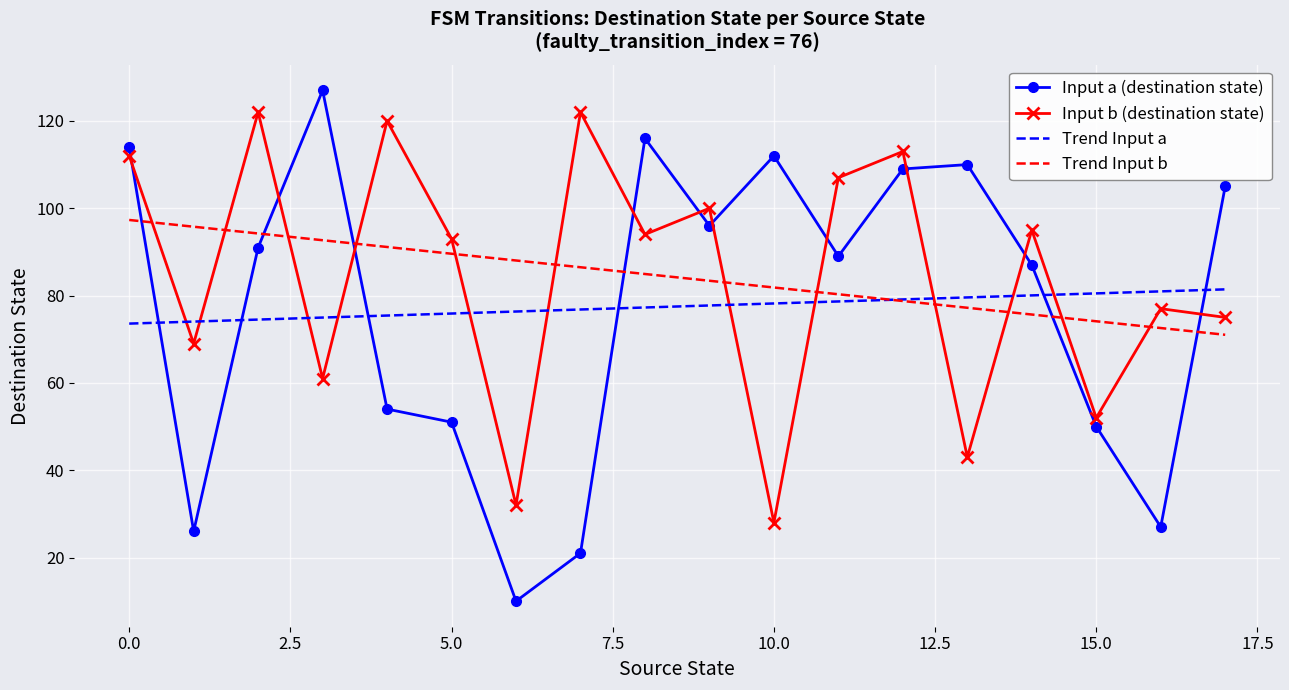

Which series has the widest spread of values?

Input a (destination state)